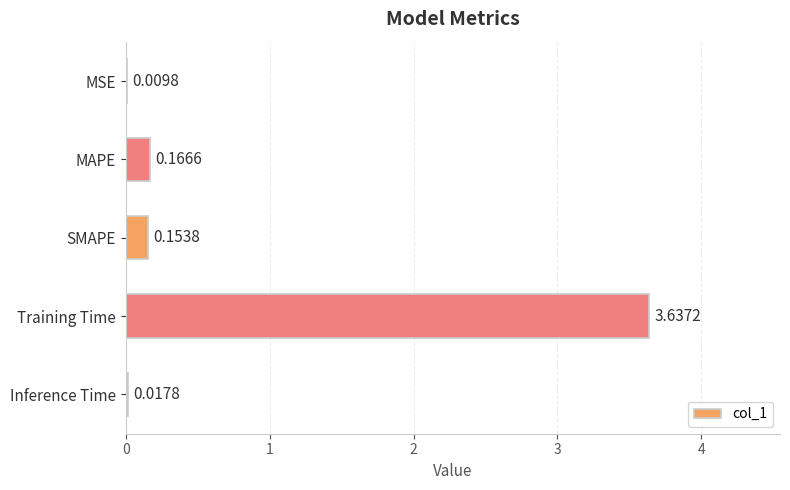

What is the change in value from MSE to SMAPE?

+0.1